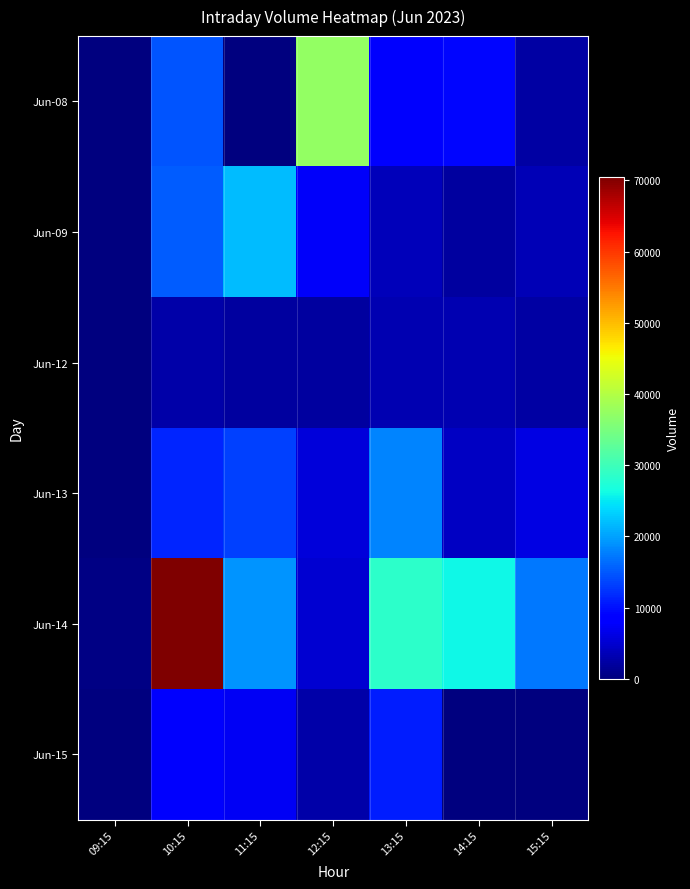

Reading right to left, transcribe all the data shown in this chart.

Jun-08: 15:15=2394	14:15=9231	13:15=7774	12:15=37221	11:15=0	10:15=14848	09:15=0
Jun-09: 15:15=3567	14:15=2136	13:15=3828	12:15=7560	11:15=21989	10:15=15166	09:15=0
Jun-12: 15:15=2268	14:15=3283	13:15=3081	12:15=2182	11:15=1991	10:15=2490	09:15=0
Jun-13: 15:15=6327	14:15=4243	13:15=18140	12:15=5649	11:15=13293	10:15=11297	09:15=0
Jun-14: 15:15=17100	14:15=26141	13:15=28391	12:15=4971	11:15=19145	10:15=70497	09:15=393
Jun-15: 15:15=0	14:15=0	13:15=10770	12:15=2602	11:15=7424	10:15=7809	09:15=0